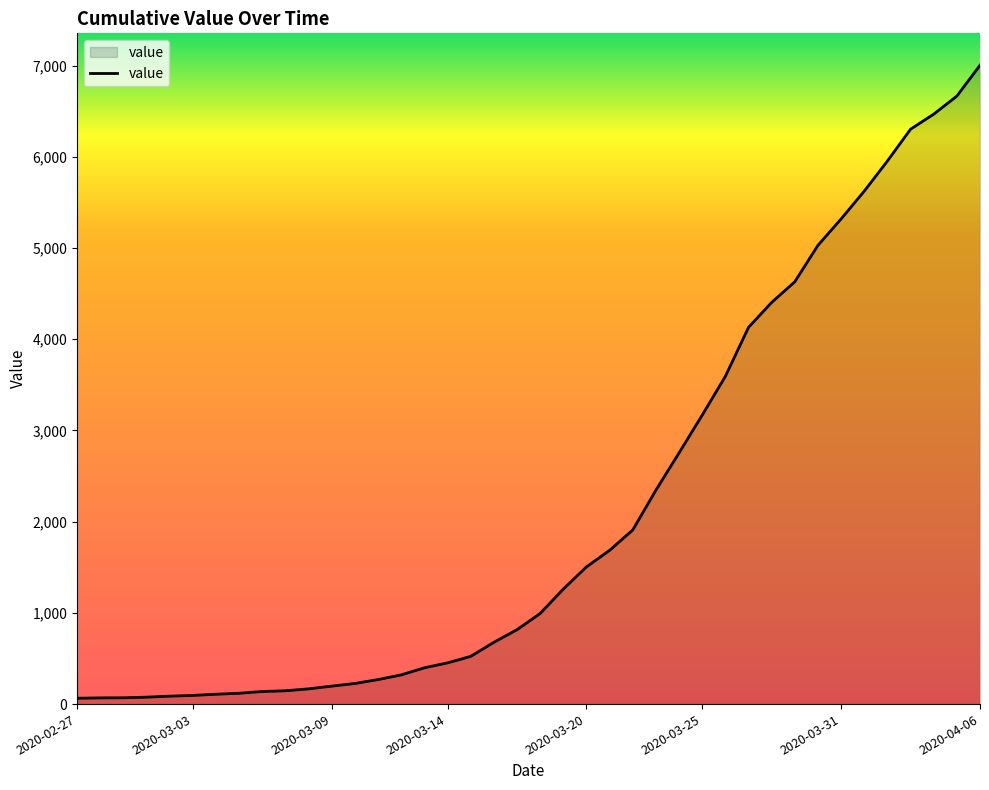

What is the maximum value shown in the chart?

7004